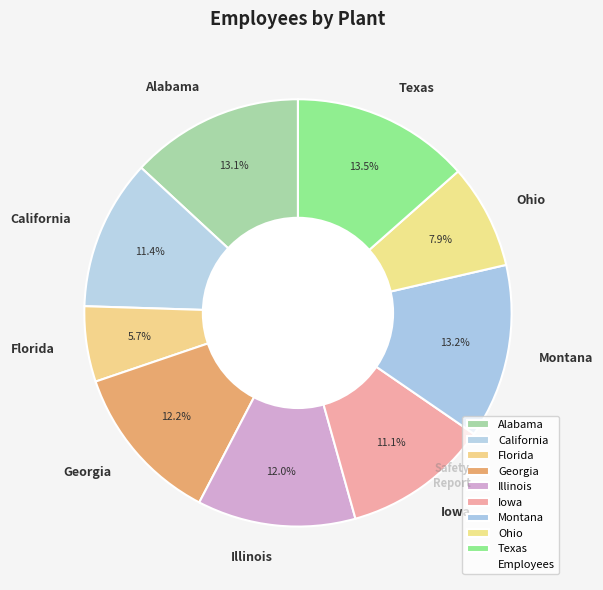

How many segments does this pie chart have?

9